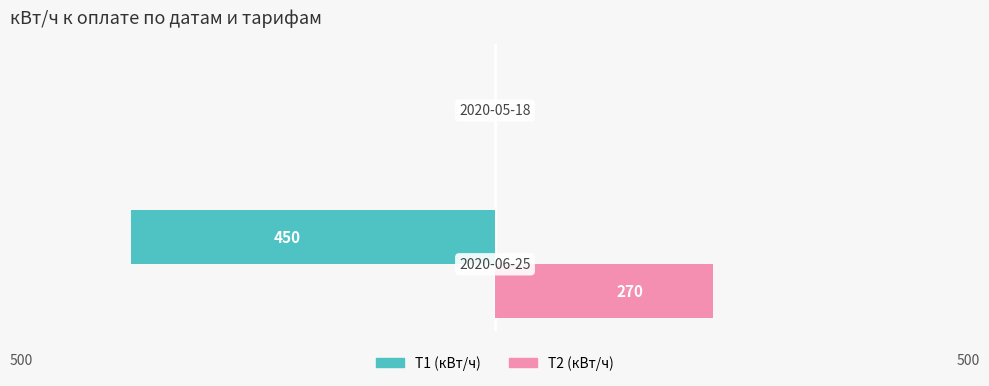

What are all the series names shown in the legend?

T1 (кВт/ч), T2 (кВт/ч)